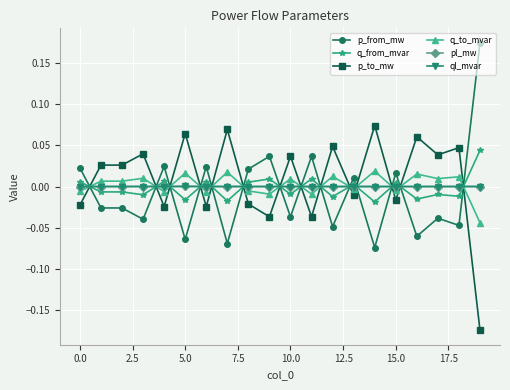

How many lines are shown in the chart?

6